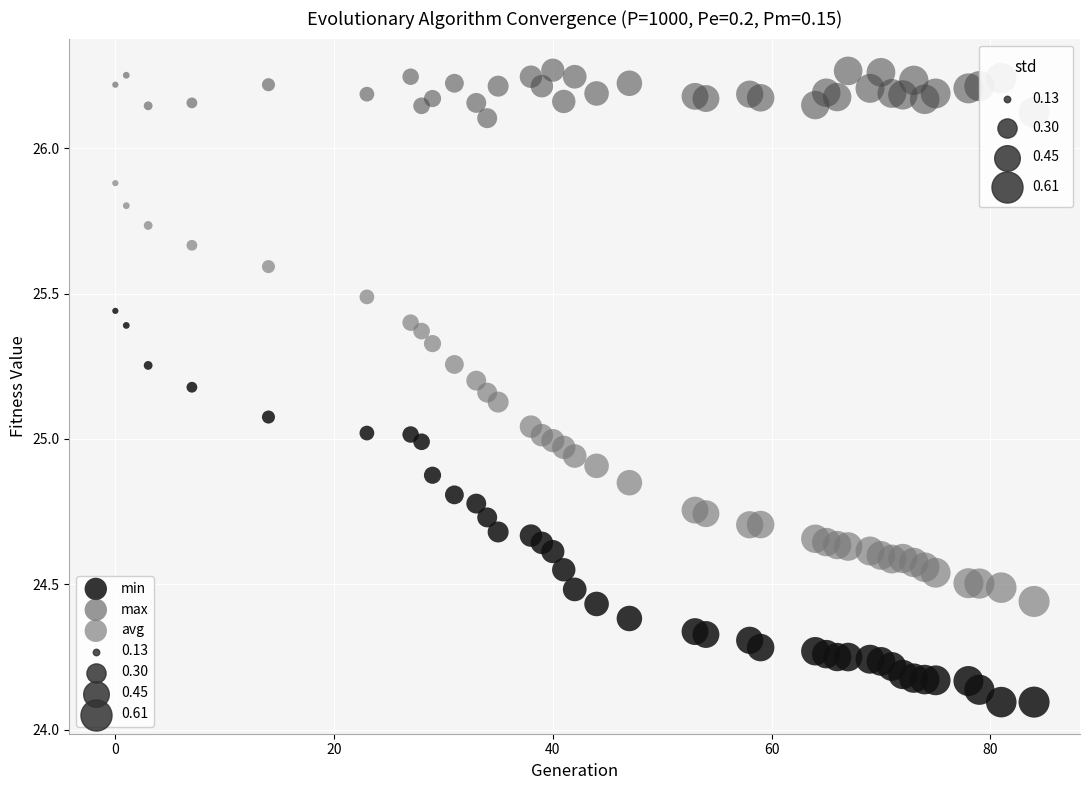

Which series contains the lowest Y value?

min